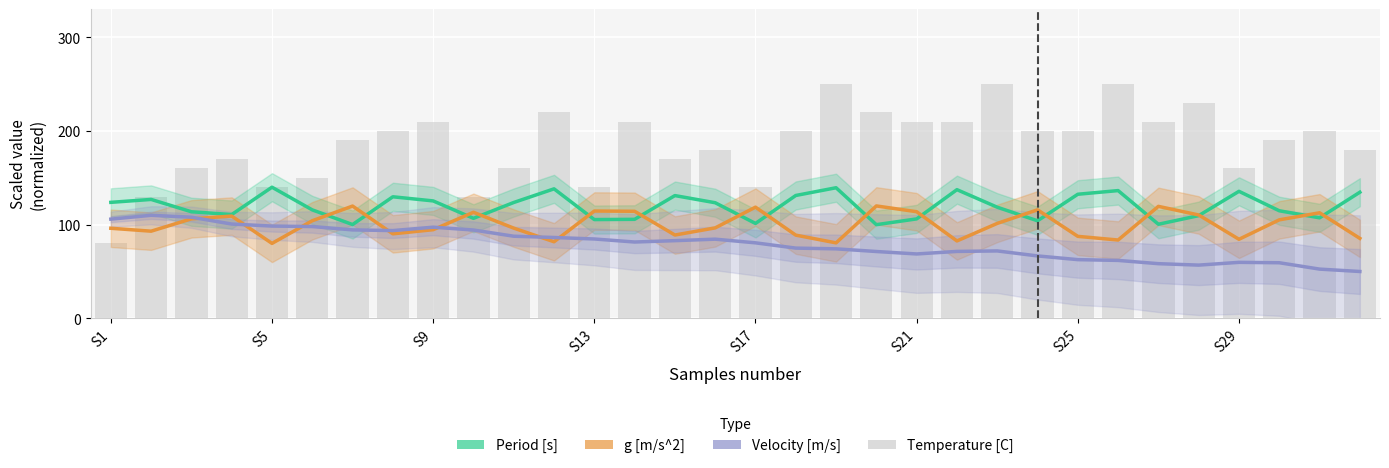

How many groups of bars are there?

32